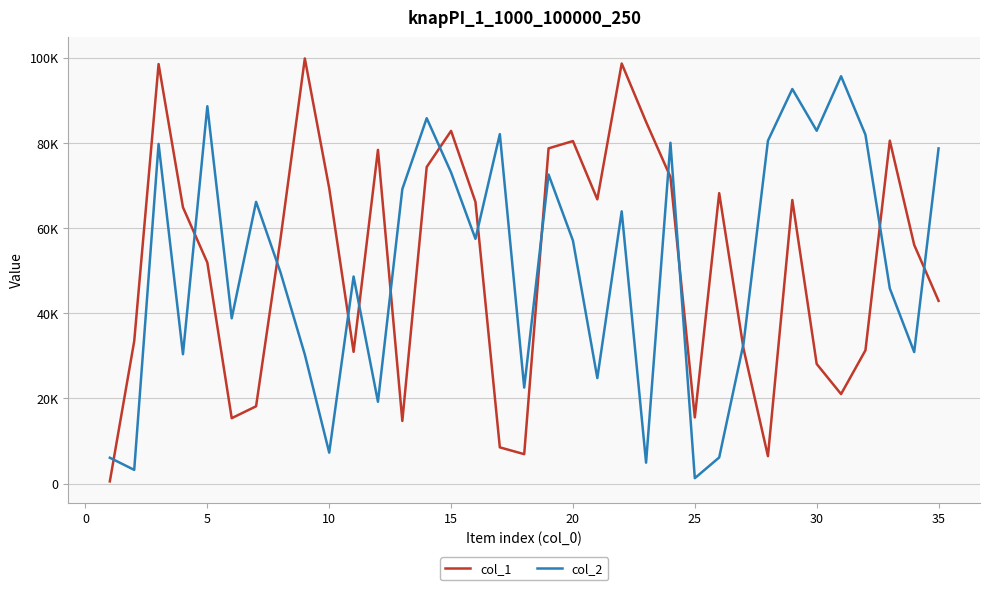

What are all the series names shown in the legend?

col_1, col_2